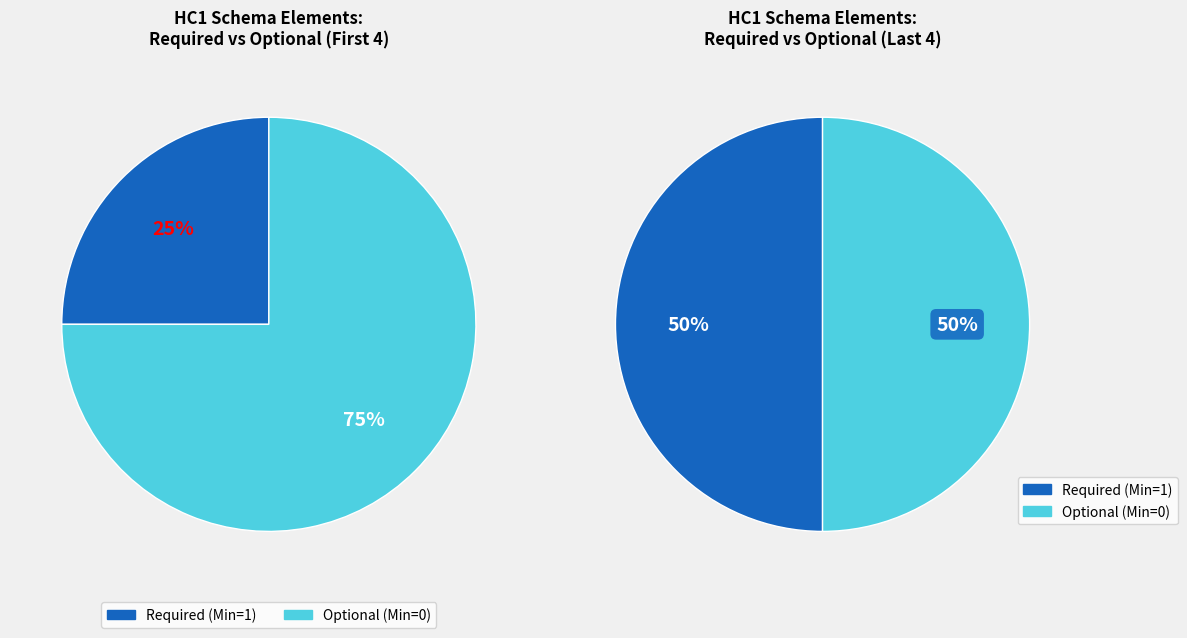

Is it true that HC1.dob is 48% of the pie?

False